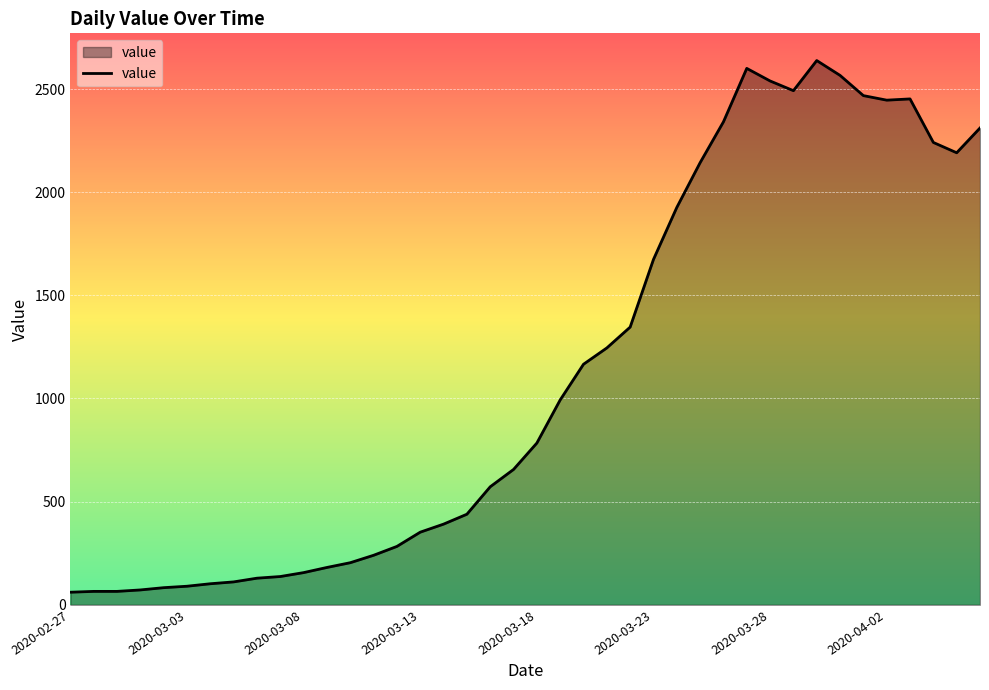

What is the difference between the maximum and minimum values?

2577